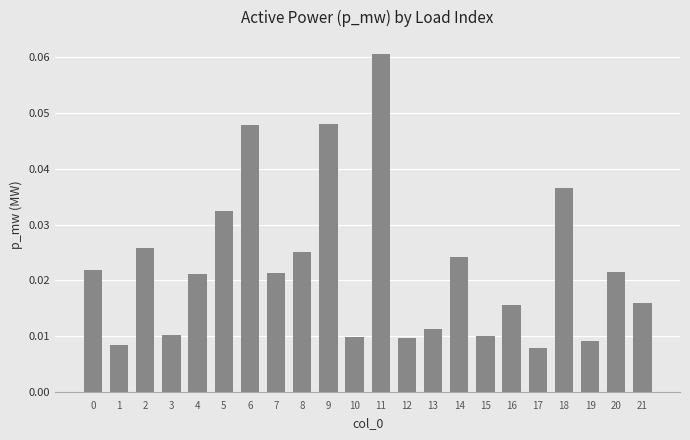

Between 3 and 14, which is larger?

14